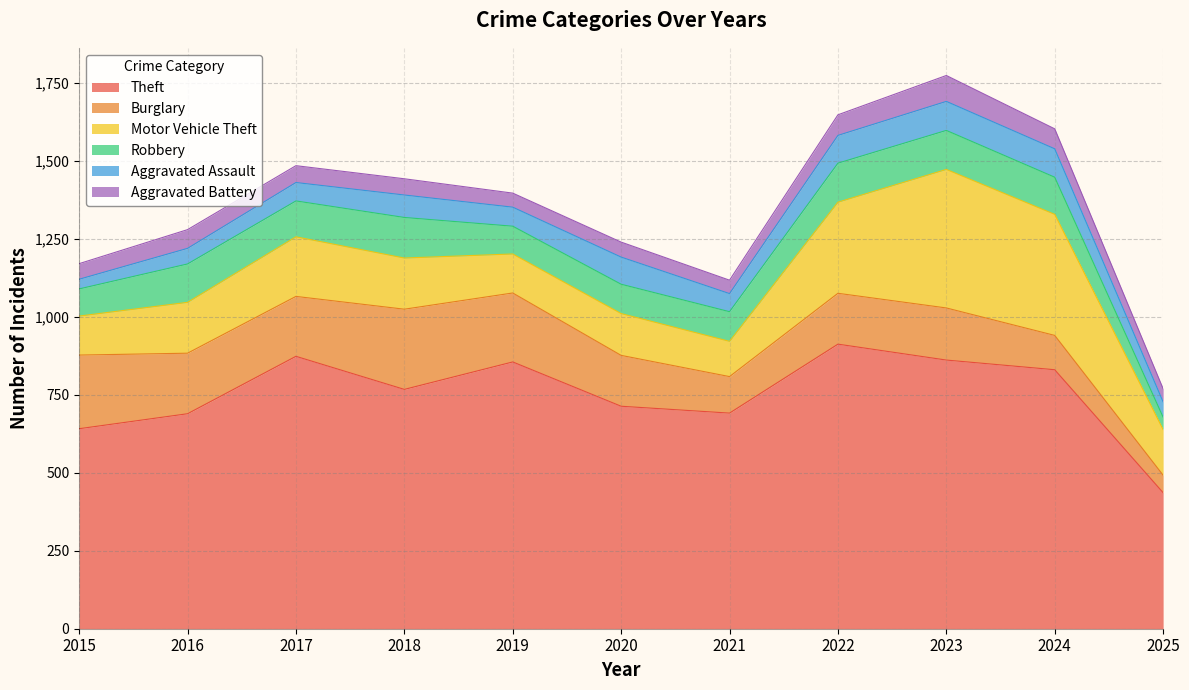

The Motor Vehicle Theft series shows 305 at 2023. True or false?

False